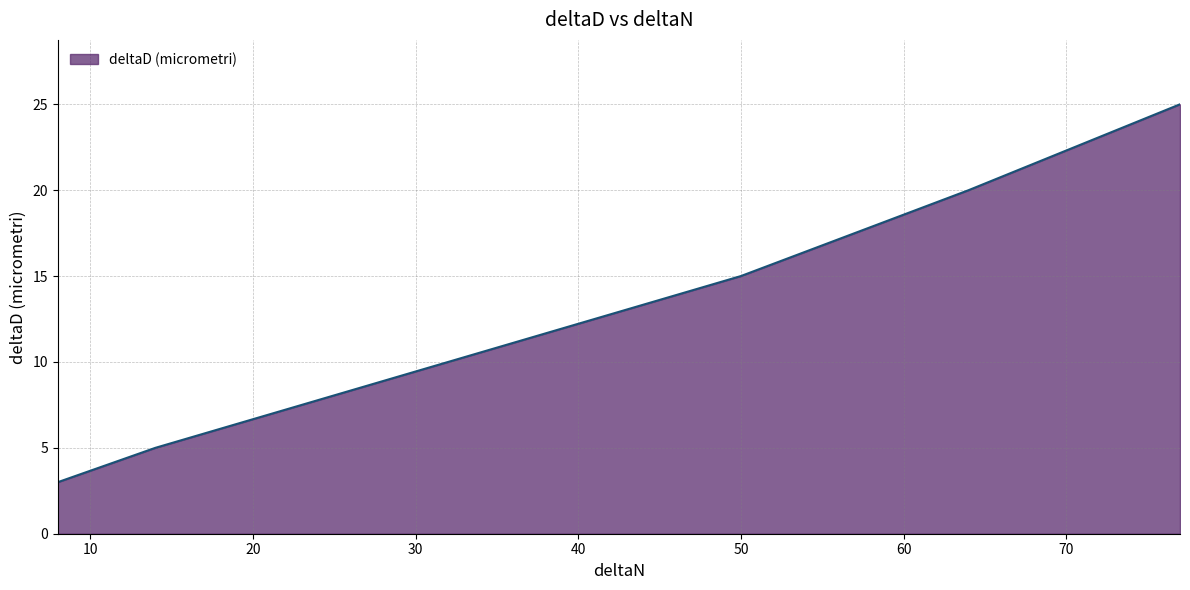

What is the smallest value displayed?

3